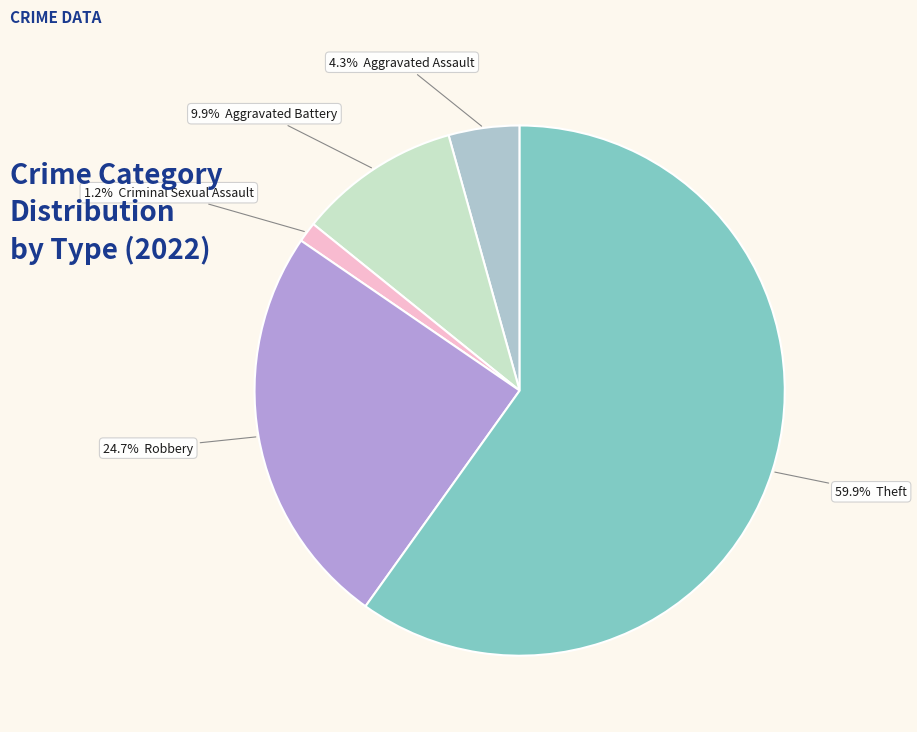

Does any single category account for the majority?

Yes